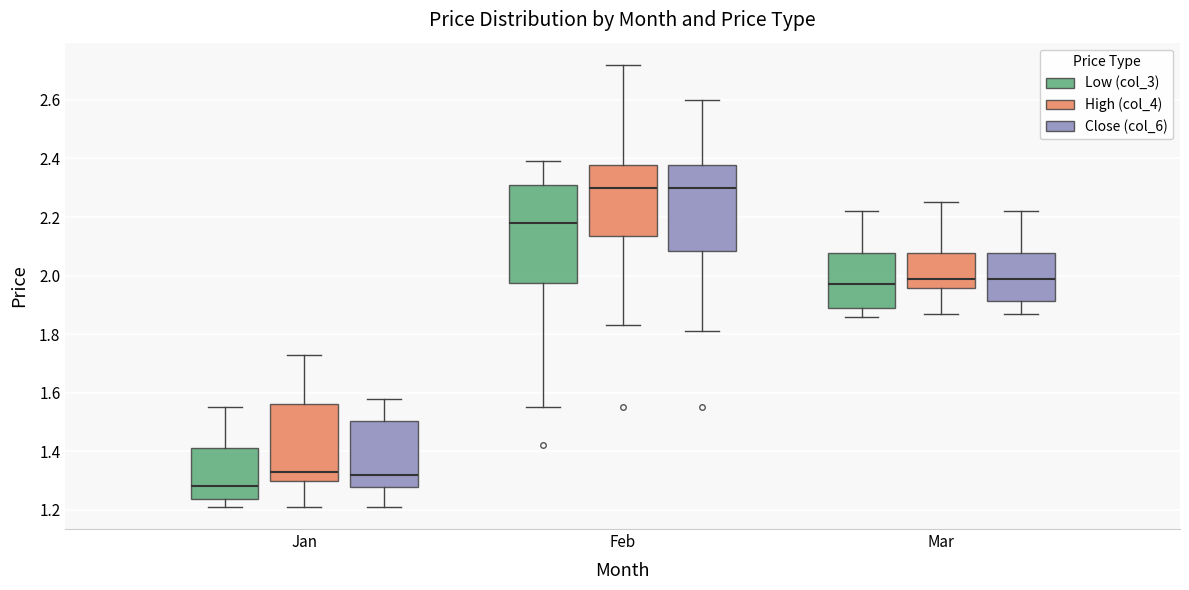

Where does the median line of the box for Feb (High (col_4)) sit on the y-axis? The values are not printed on the chart, so give them approximately, as read against the axis.

2.30